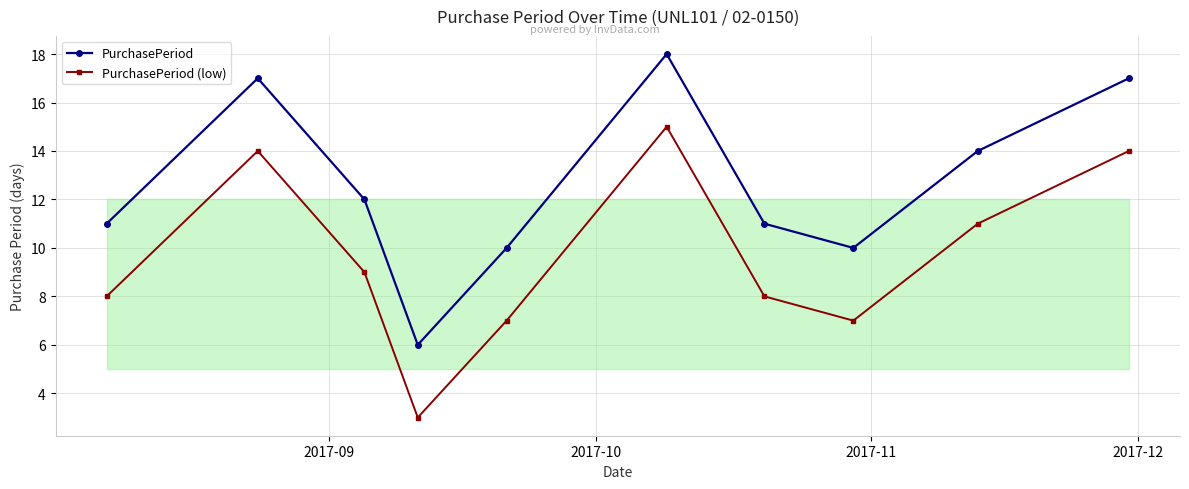

What is the difference between the maximum and minimum values in the PurchasePeriod (low) series?

12